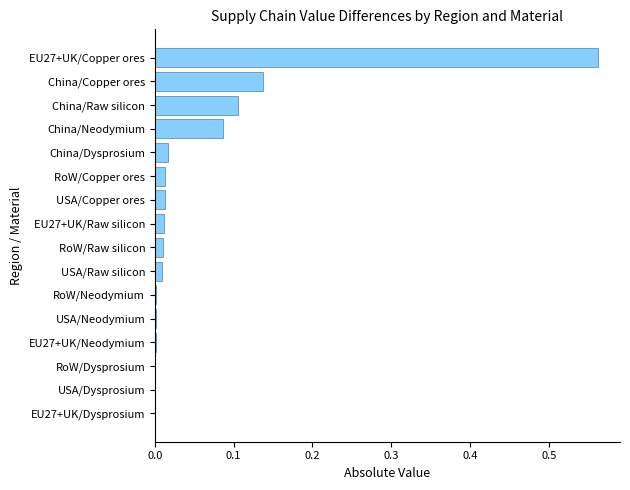

What is the sum of all values?

1.0